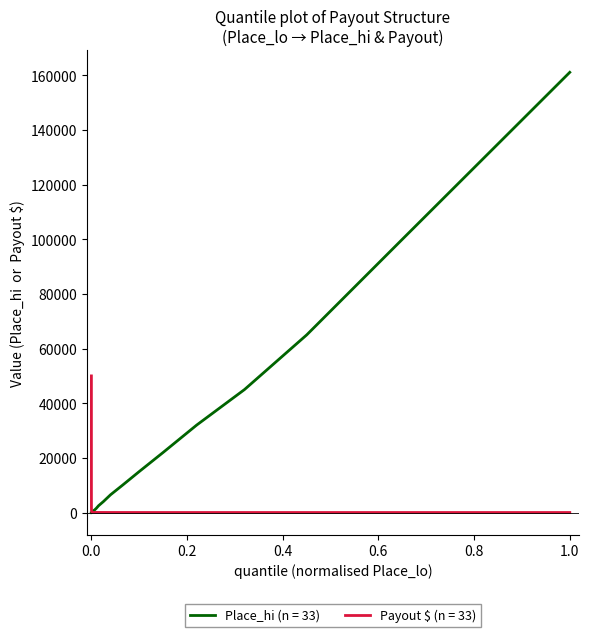

Which series has the largest total across all categories?

Place_hi (n = 33)